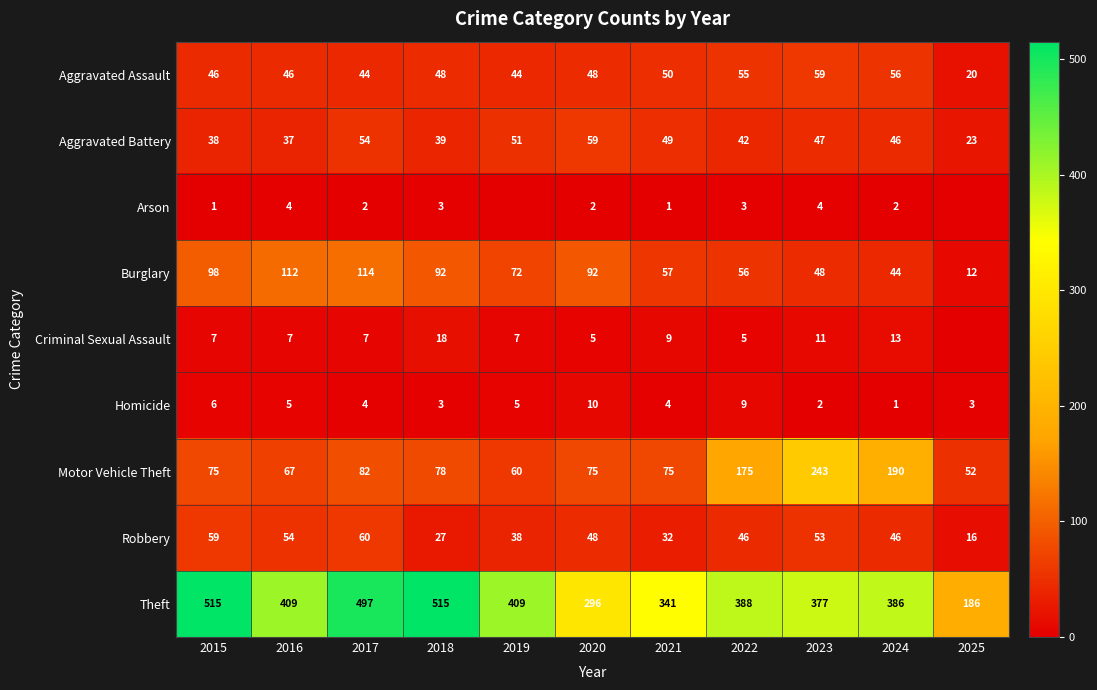

Rank the categories by Robbery value from lowest to highest.

2025, 2018, 2021, 2019, 2022, 2024, 2020, 2023, 2016, 2015, 2017